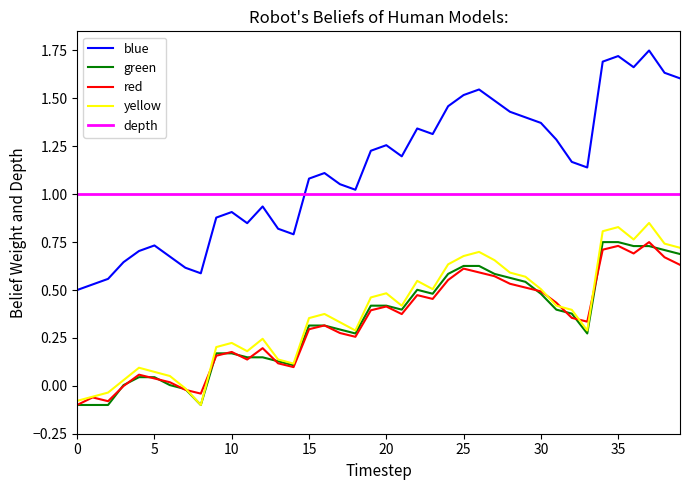

Which series has the largest range (max minus min)?

blue